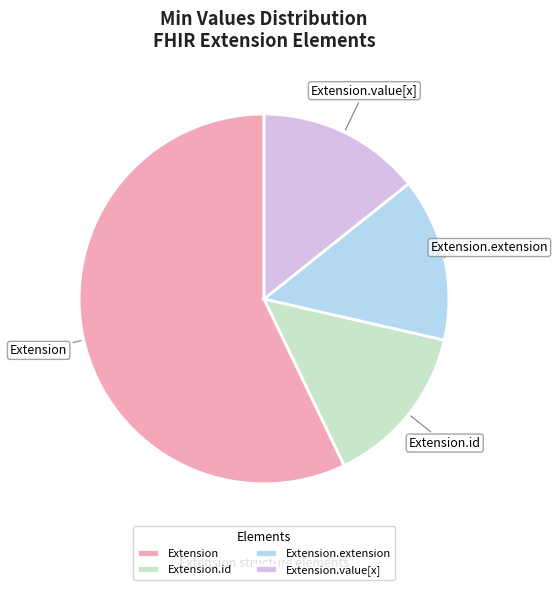

How many slices are in this pie chart?

4